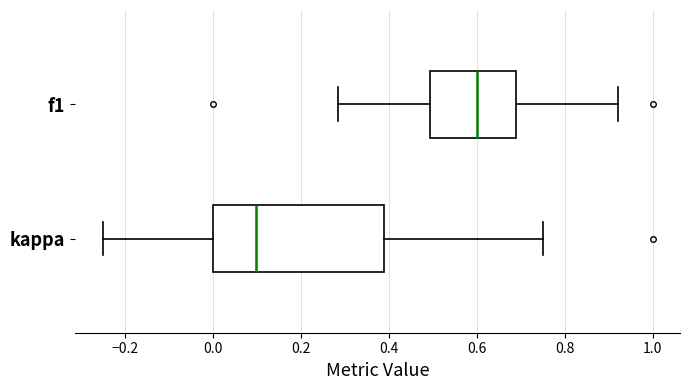

Reading bottom to top, transcribe this box plot: for each box, give where its median line is, the range the box spans, and where its two whiskers end, as read against the x-axis. The values are not printed on the chart, so give them approximately, as read against the axis.

kappa: median 0.10, box 0.00 to 0.40, whiskers -0.24 to 0.76
f1: median 0.60, box 0.50 to 0.70, whiskers 0.28 to 0.92